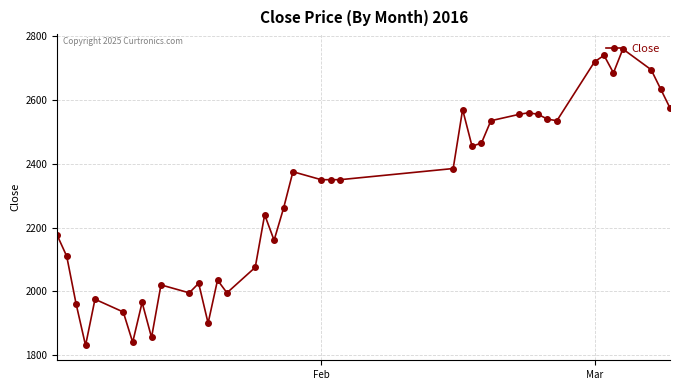

What is the greatest value displayed?

2760